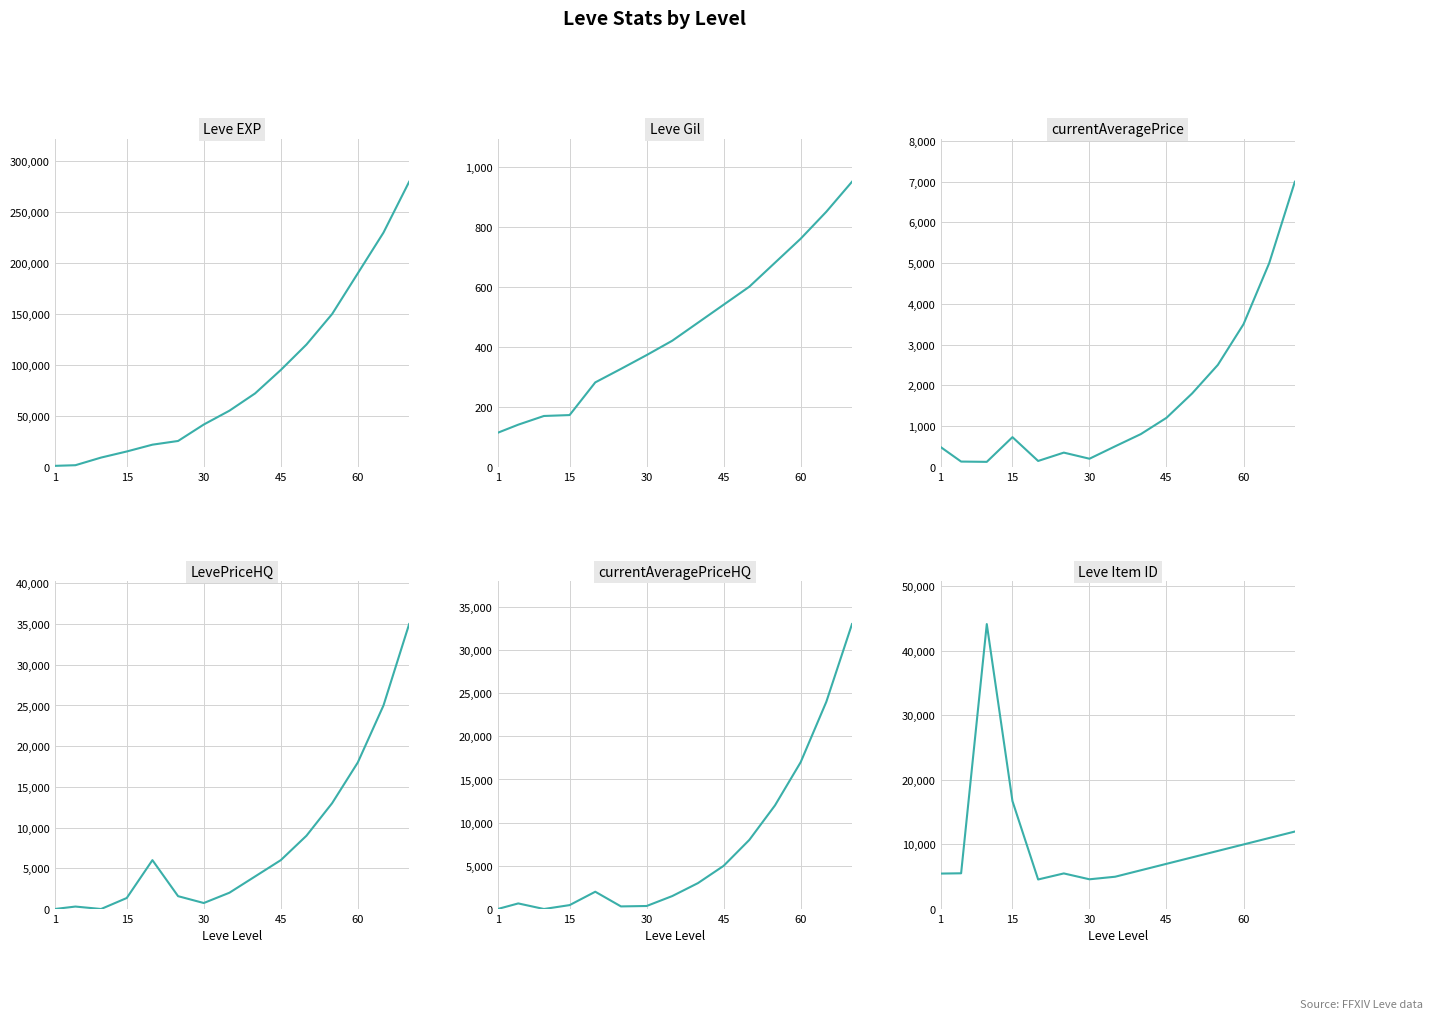

How many data points does each series have?

15